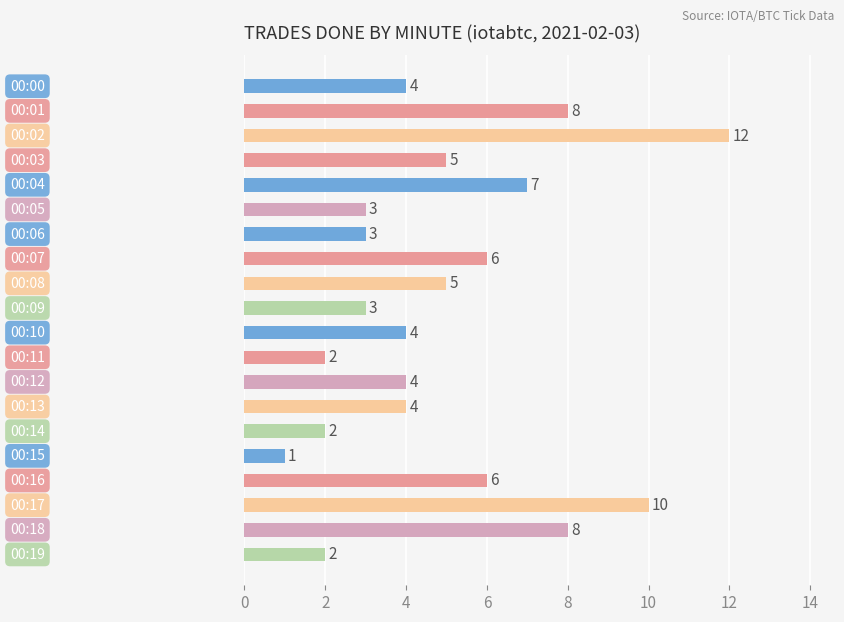

How many categories are shown in the chart?

20